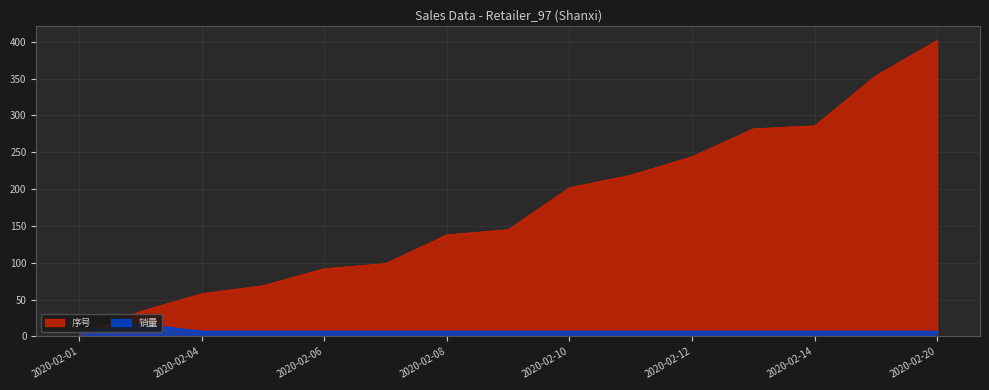

Between 2020-02-10 and 2020-02-20, which is larger?

2020-02-20